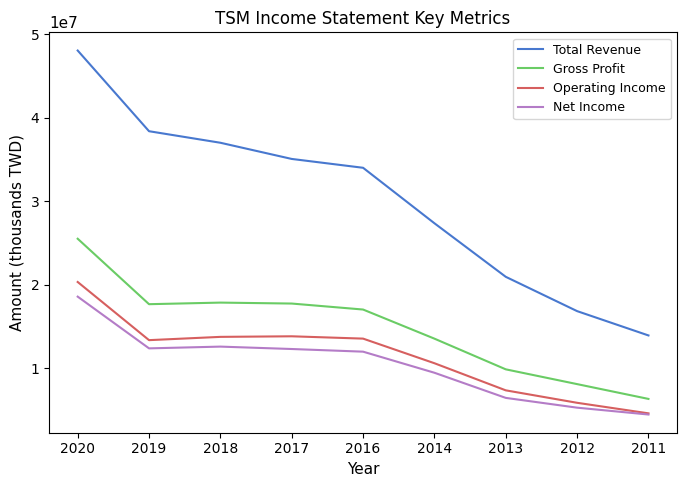

What is the spread (max minus min) of values at 2013?

14489700